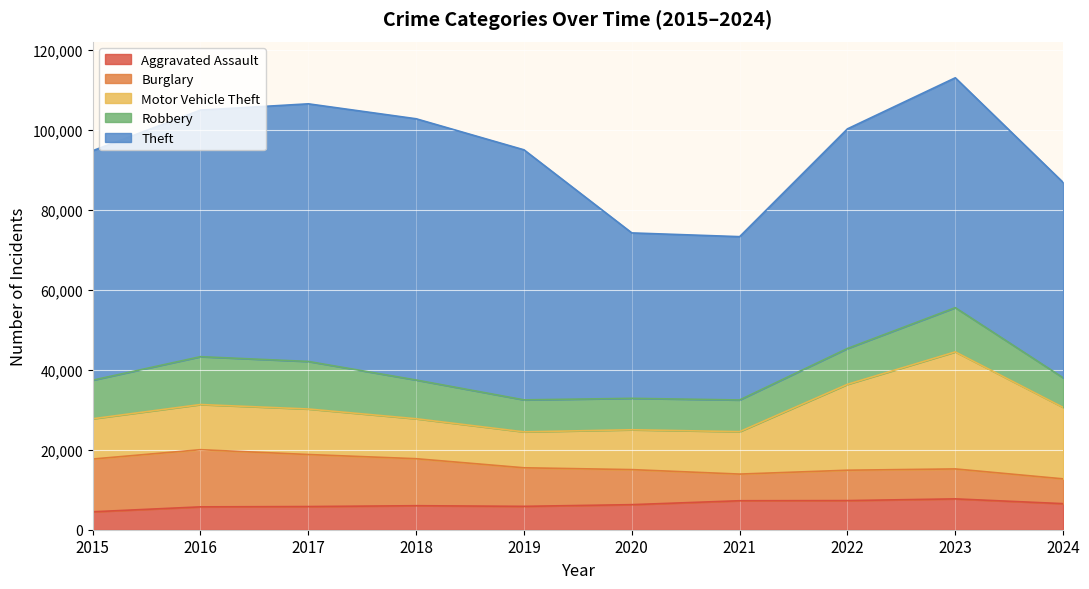

True or false: Robbery and Theft intersect in this chart.

False